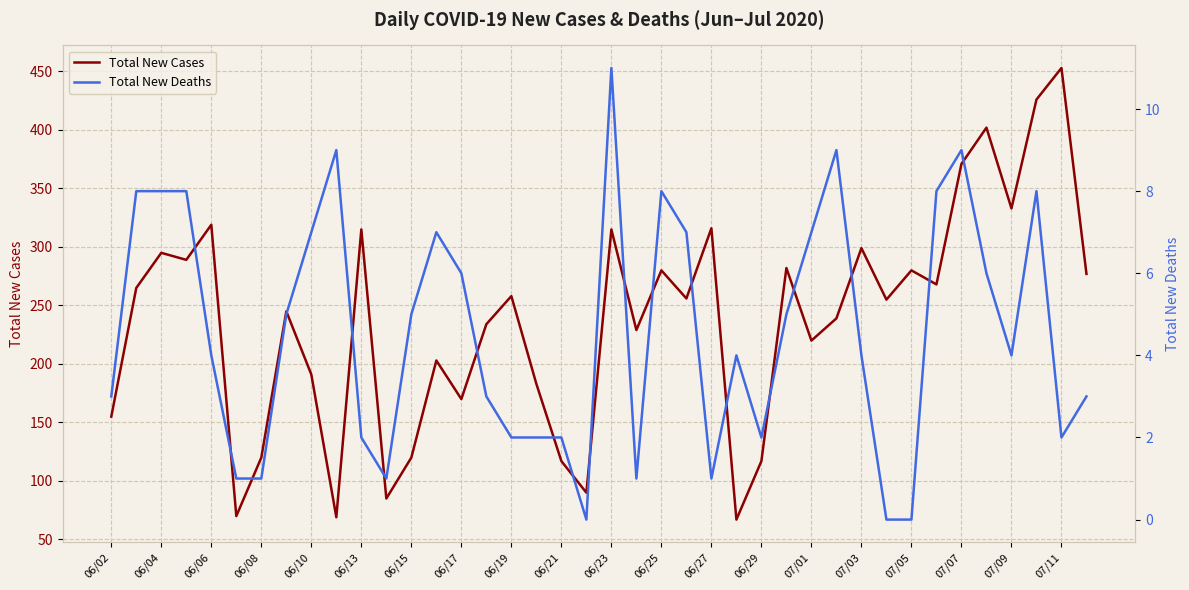

Is it true that Total New Cases equals 161 at 06/27?

False